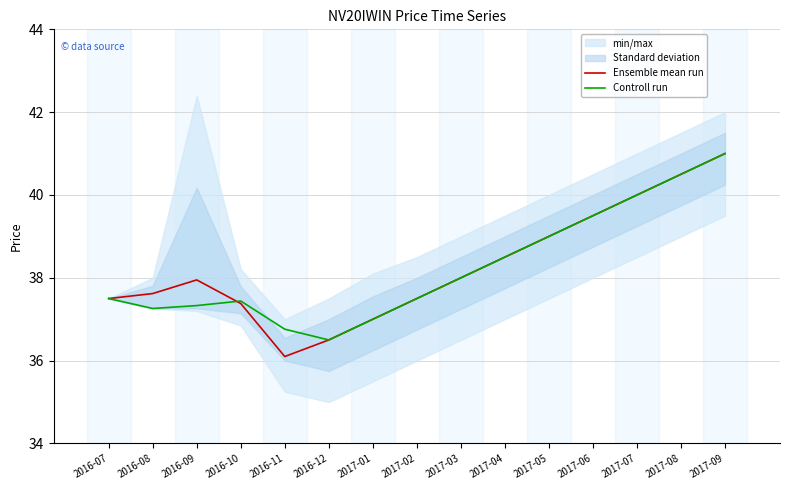

Where is Ensemble mean run nearest to the value 38?

2017-03